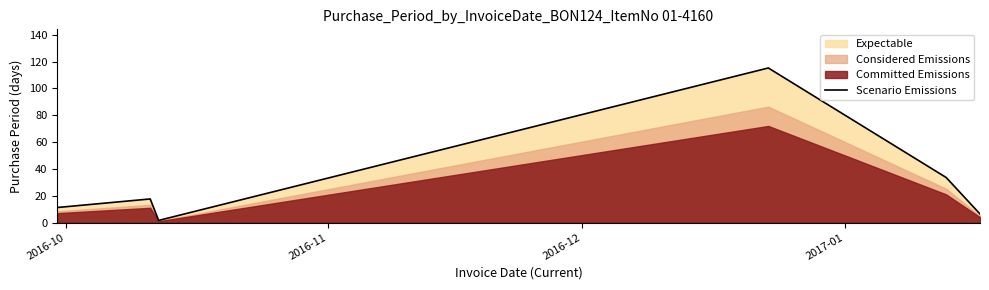

Reading left to right, what are all the values shown in this chart?

11.2	17.6	1.6	115.2	33.6	6.4